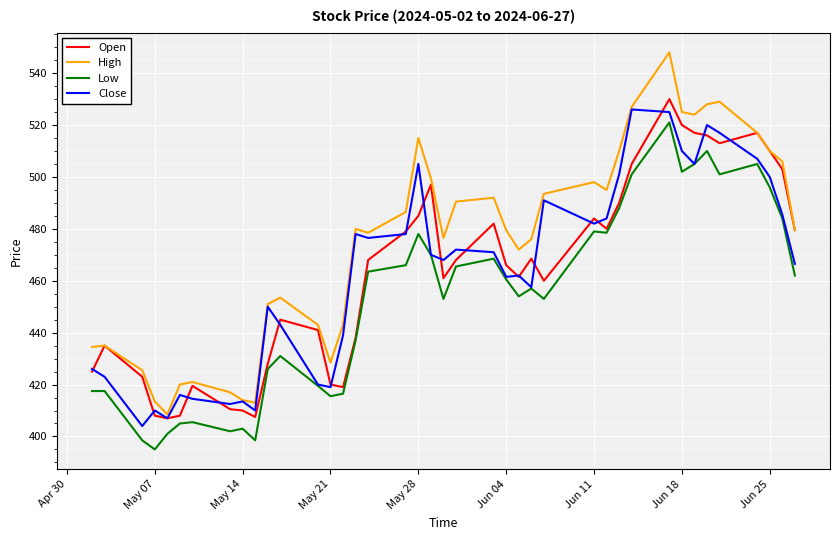

Which series has the largest range (max minus min)?

High